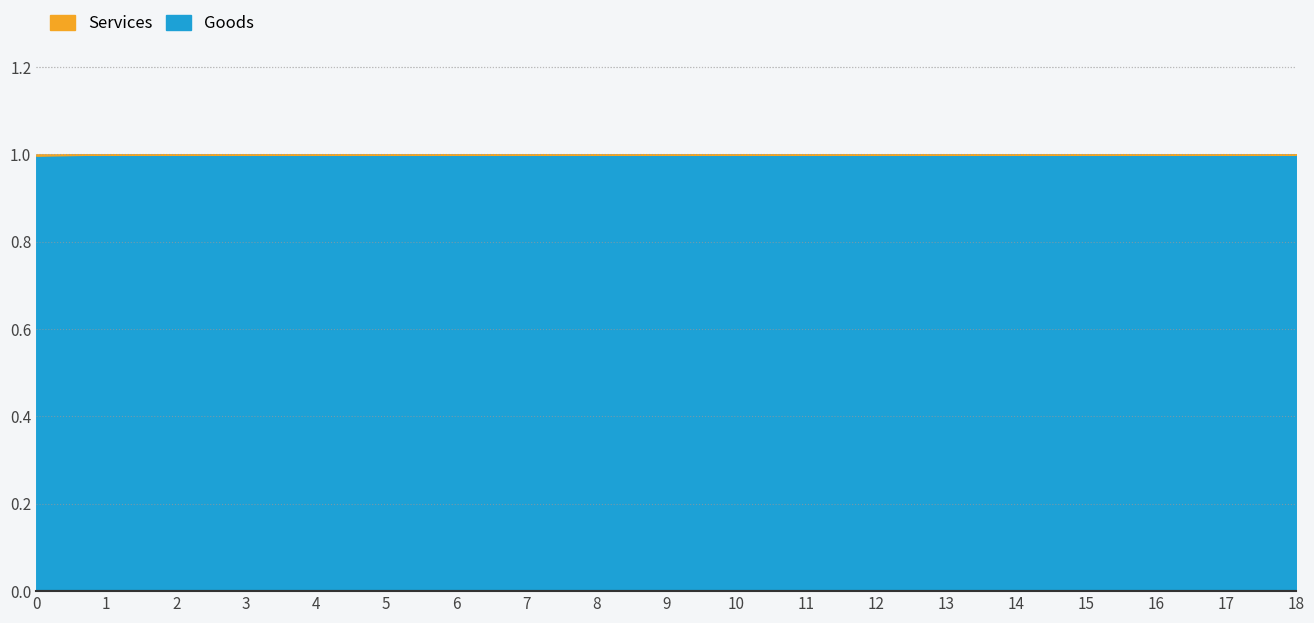

What is the sum of the Goods values at 15 and 12?

2.0